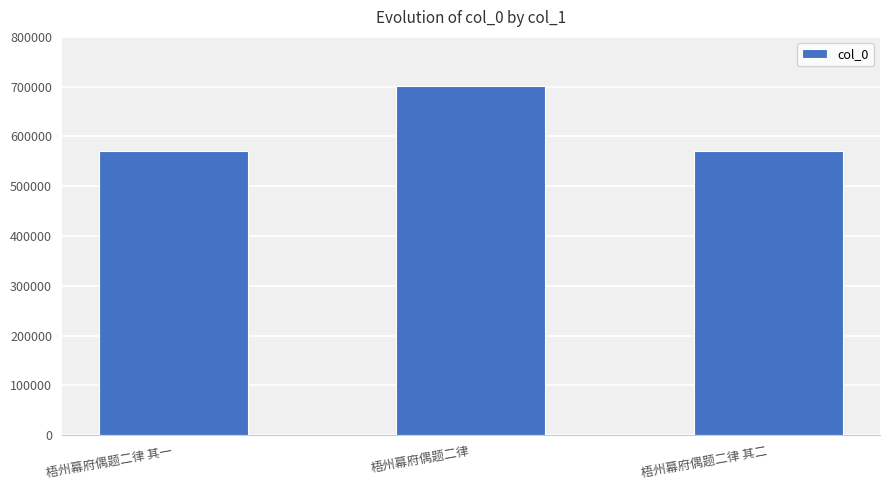

Are the bars horizontal?

No